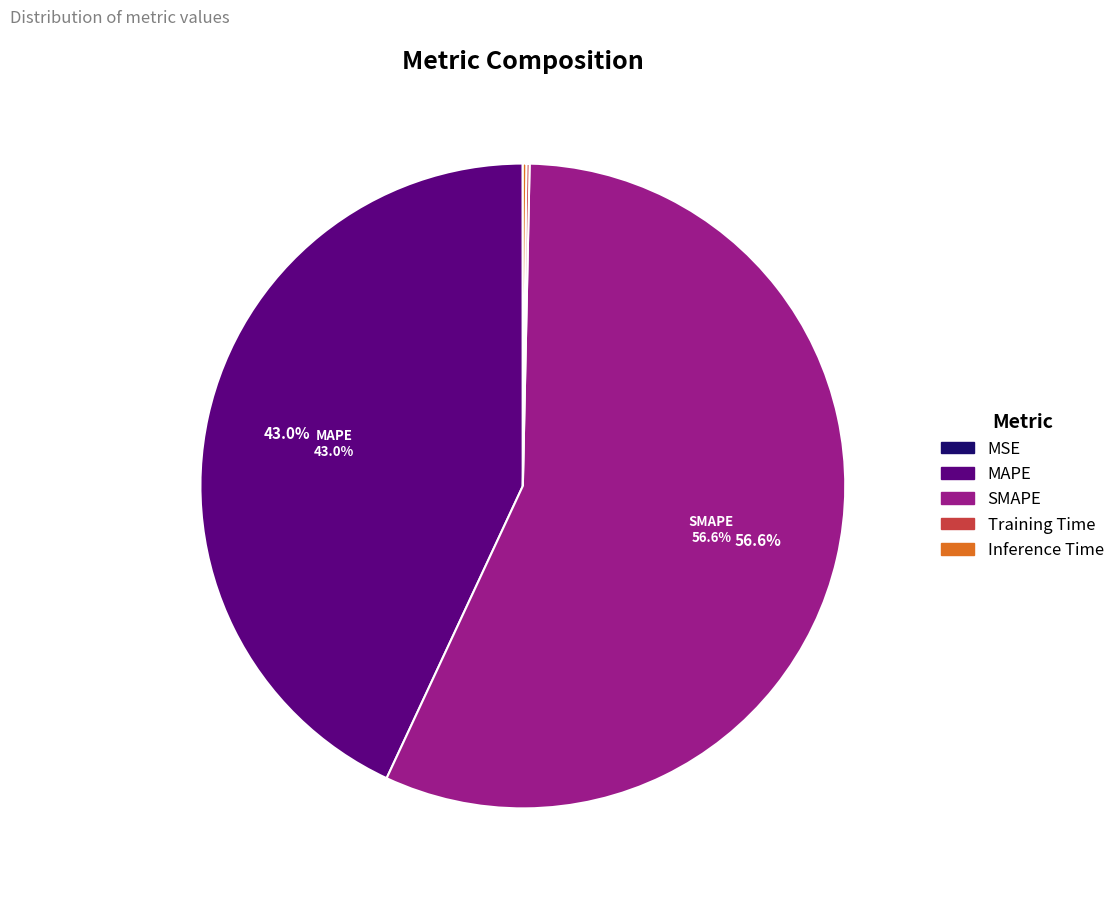

Does MAPE represent more than half of the total?

No